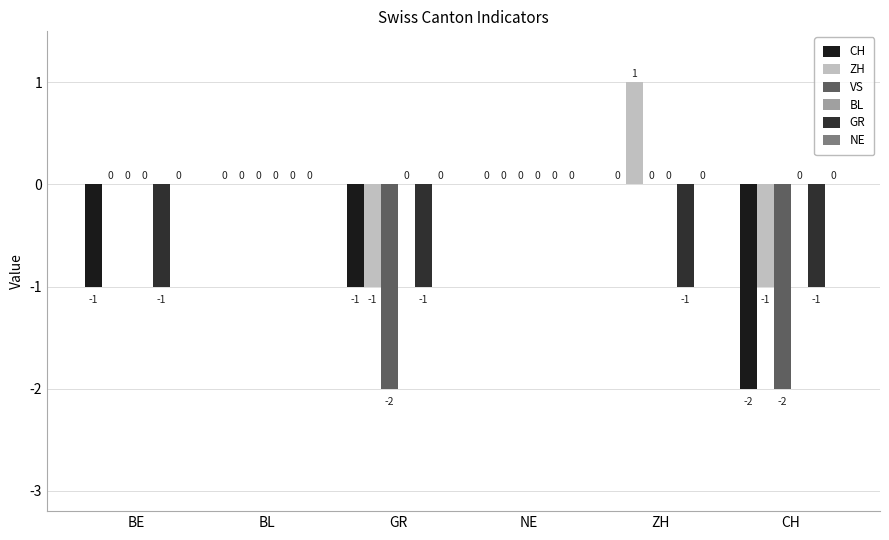

Are the bars horizontal?

No